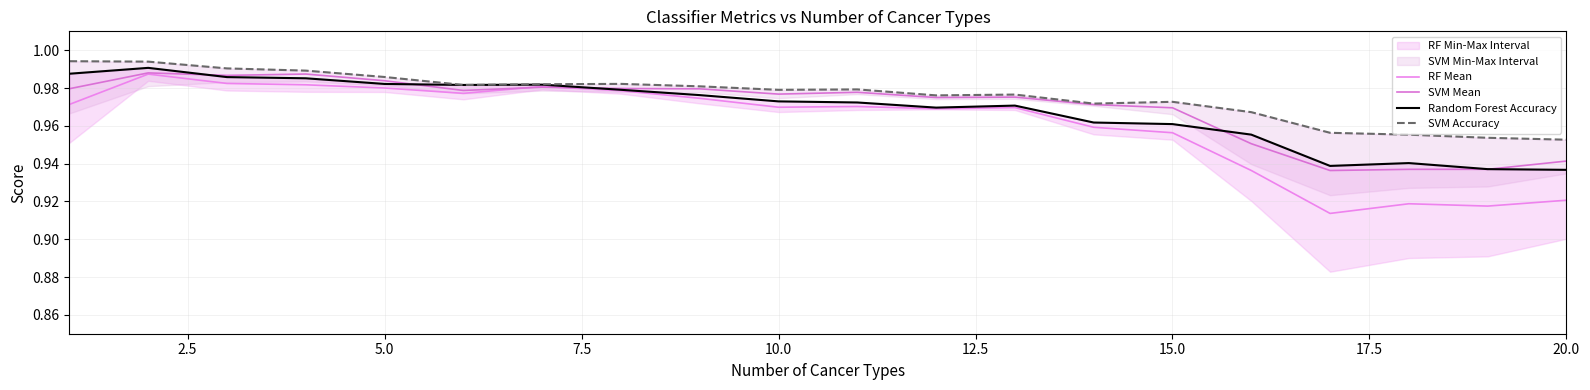

Is it true that Random Forest Accuracy equals 1.5 at 16?

False